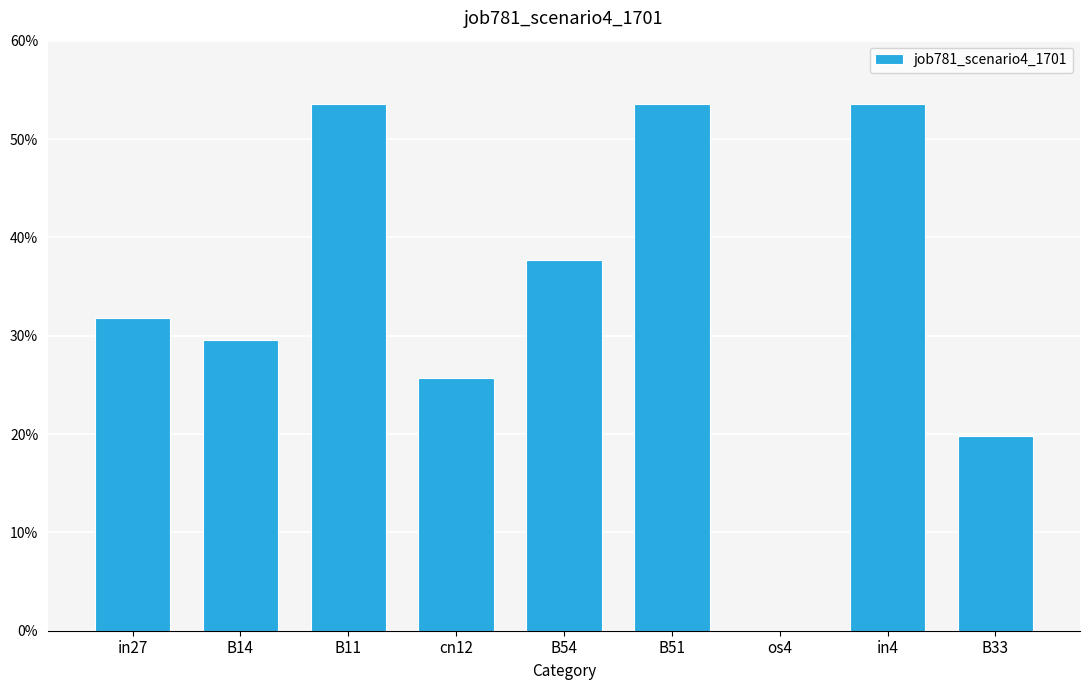

Are the bars horizontal?

No